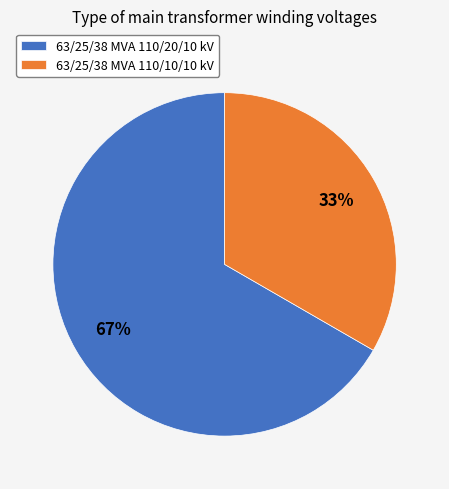

Do 63/25/38 MVA 110/20/10 kV and 63/25/38 MVA 110/10/10 kV together represent more than half of the pie?

Yes